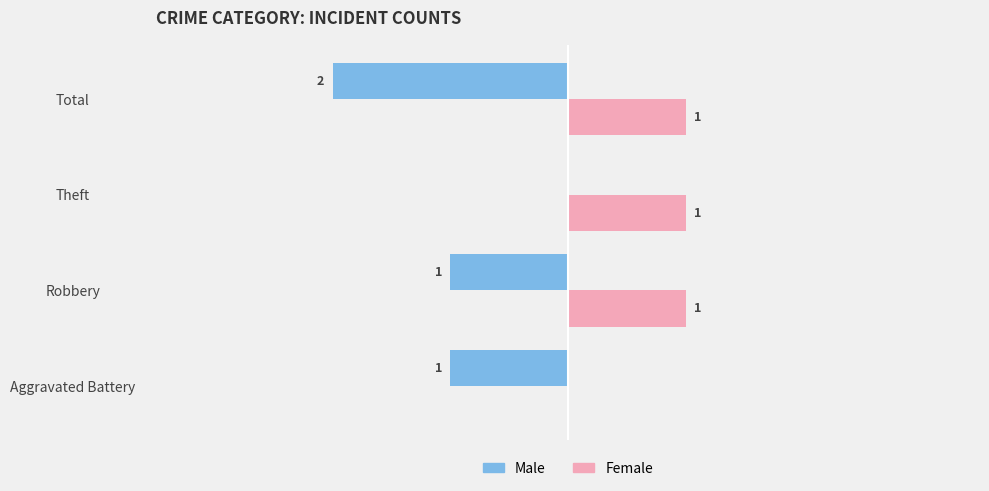

At which category is the sum across all series the highest?

Theft